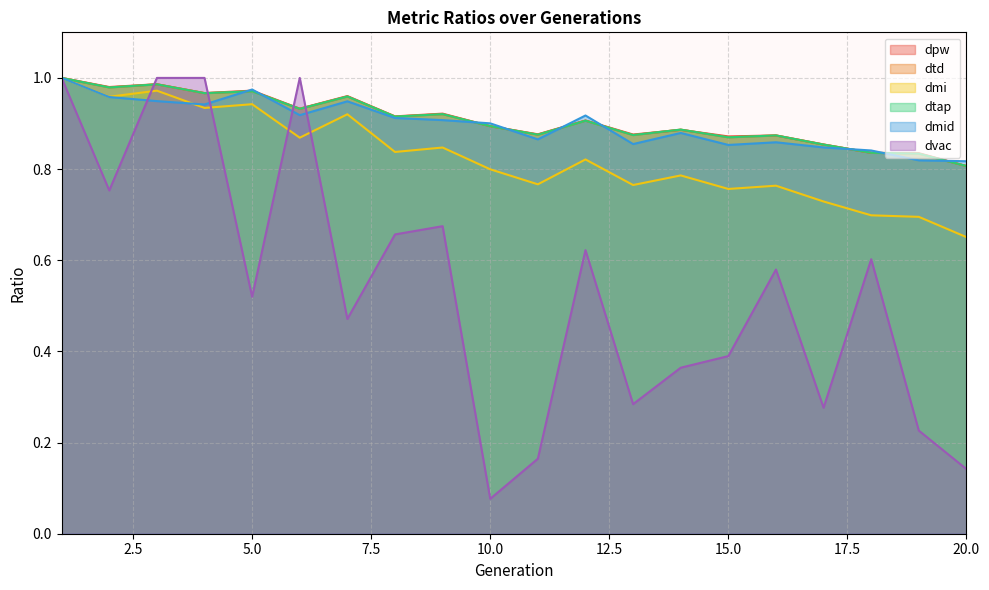

After their last crossing, which series has the higher values: dpw or dtd?

dtd